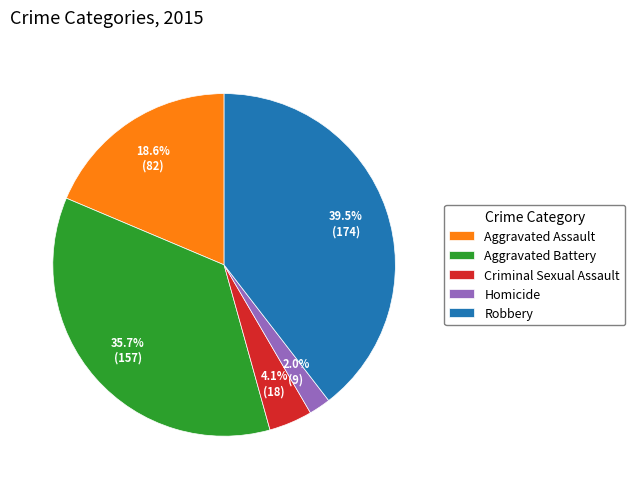

Is there a majority slice in this chart?

No